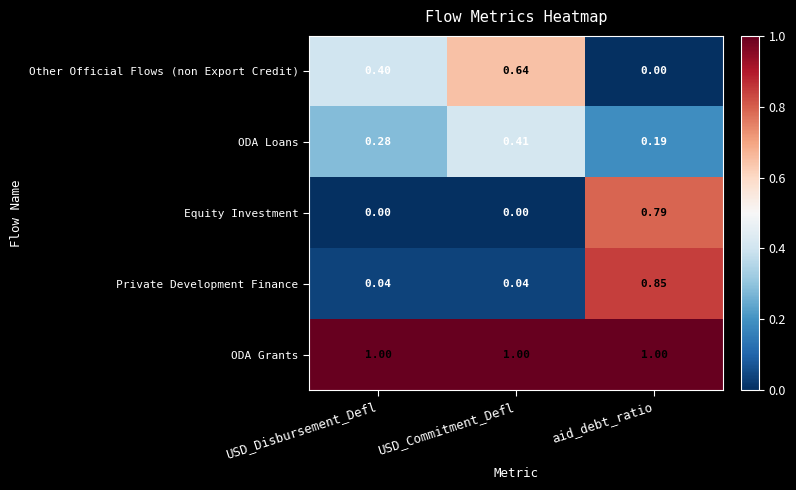

Which series has the largest total across all categories?

ODA Grants